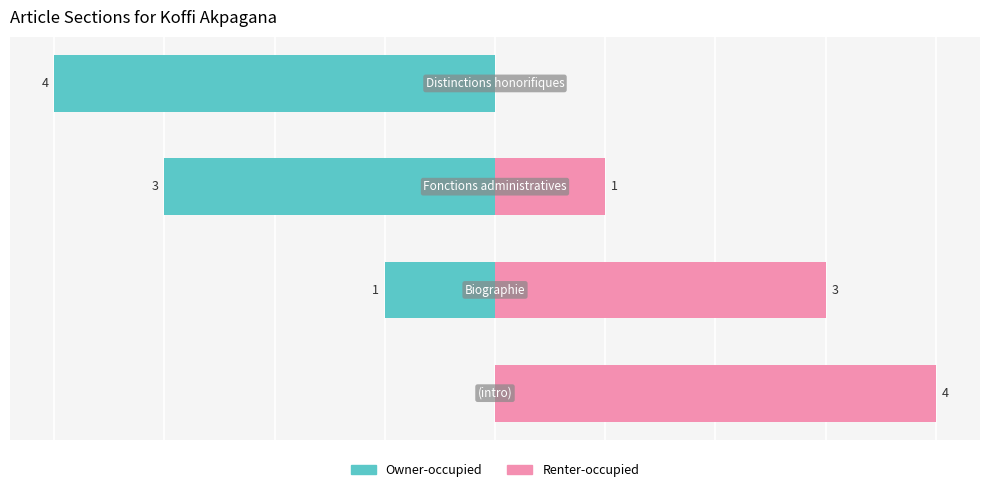

What is the spread (max minus min) of values at 1?

4